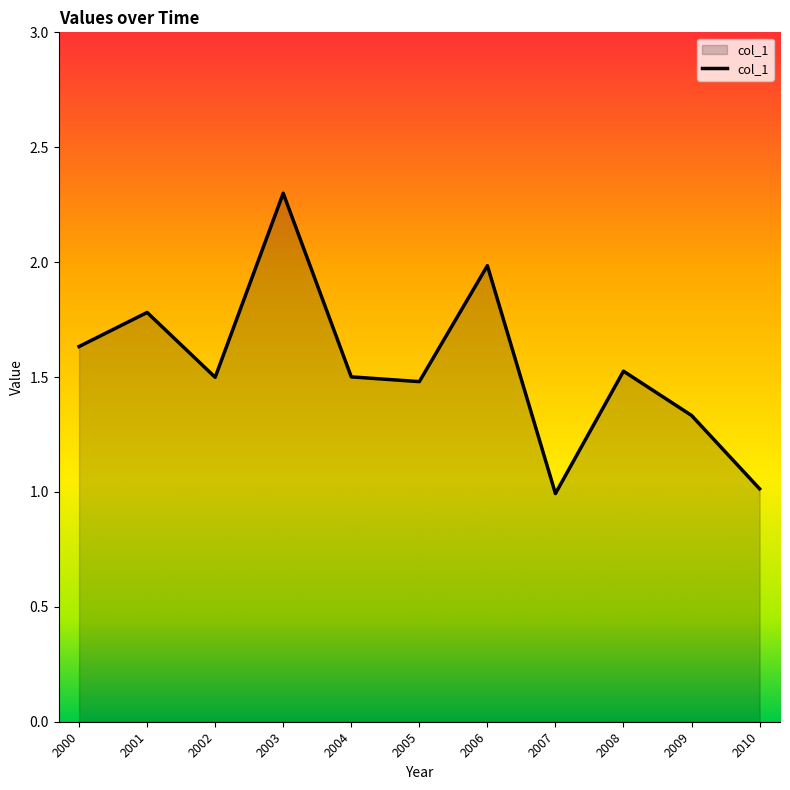

What is the sum of all values?

17.0